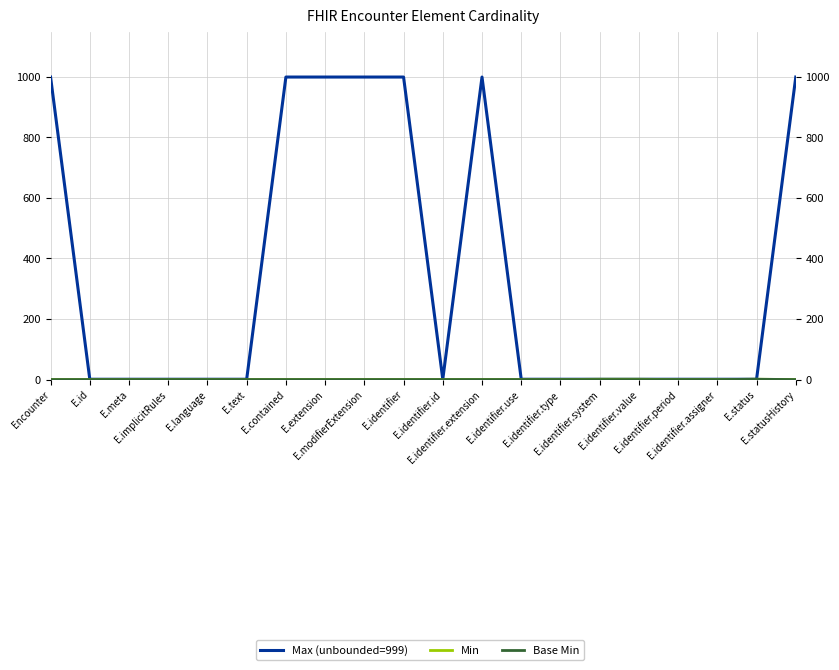

Which series has the largest range (max minus min)?

Max (unbounded=999)